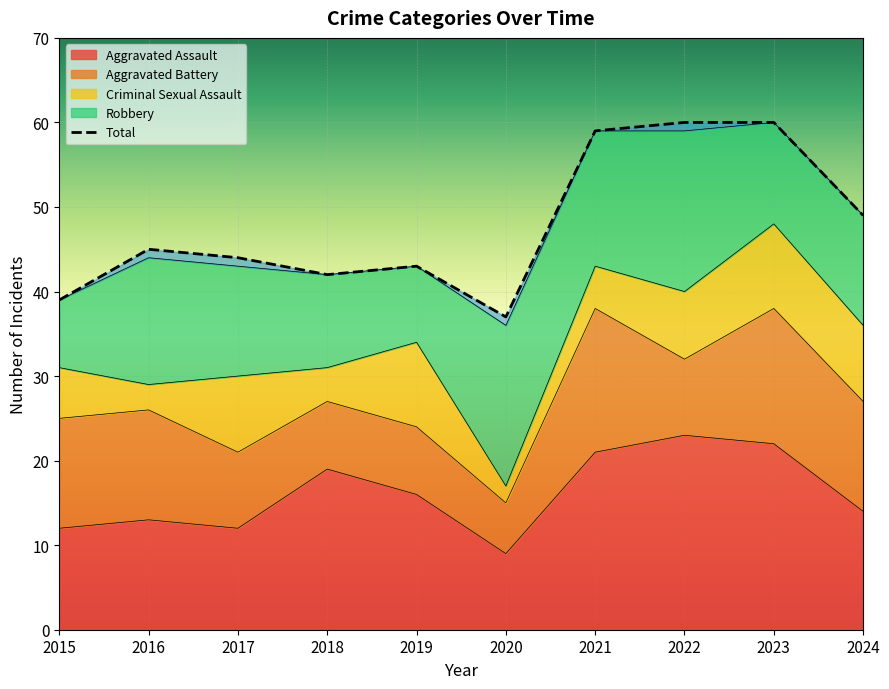

After their last crossing, which series has the higher values: Aggravated Battery or Criminal Sexual Assault?

Aggravated Battery